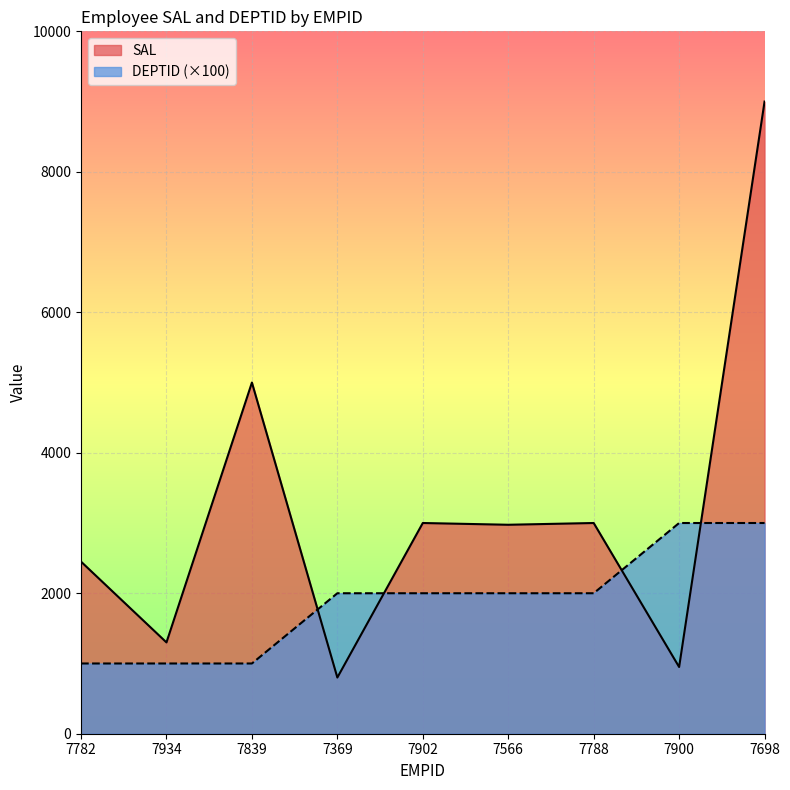

Does the chart display data point markers on the line(s)?

No